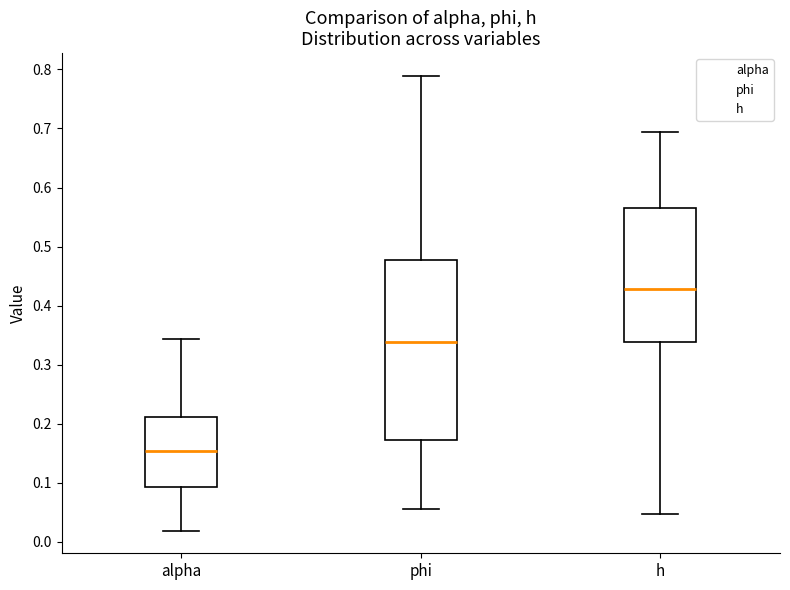

Where is the lower edge of the box for h on the y-axis? The values are not printed on the chart, so give them approximately, as read against the axis.

0.34